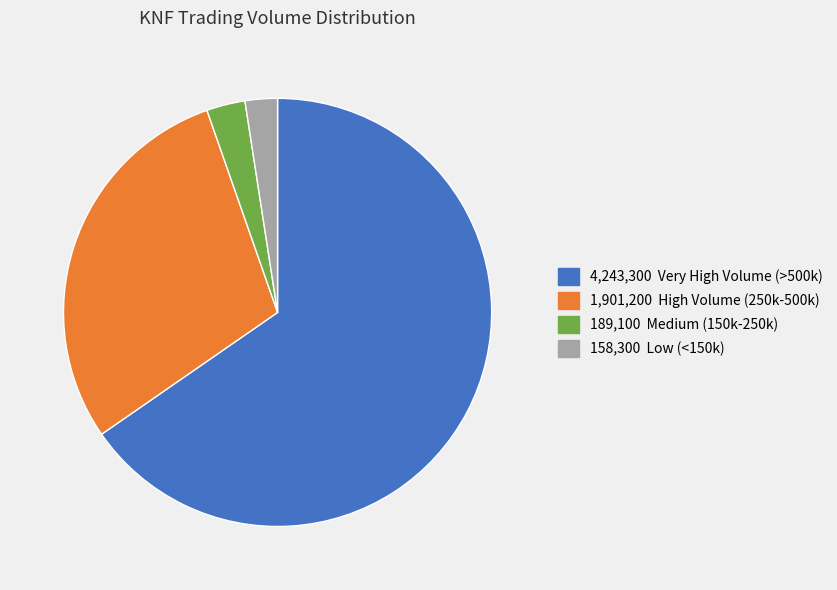

How many segments does this pie chart have?

4